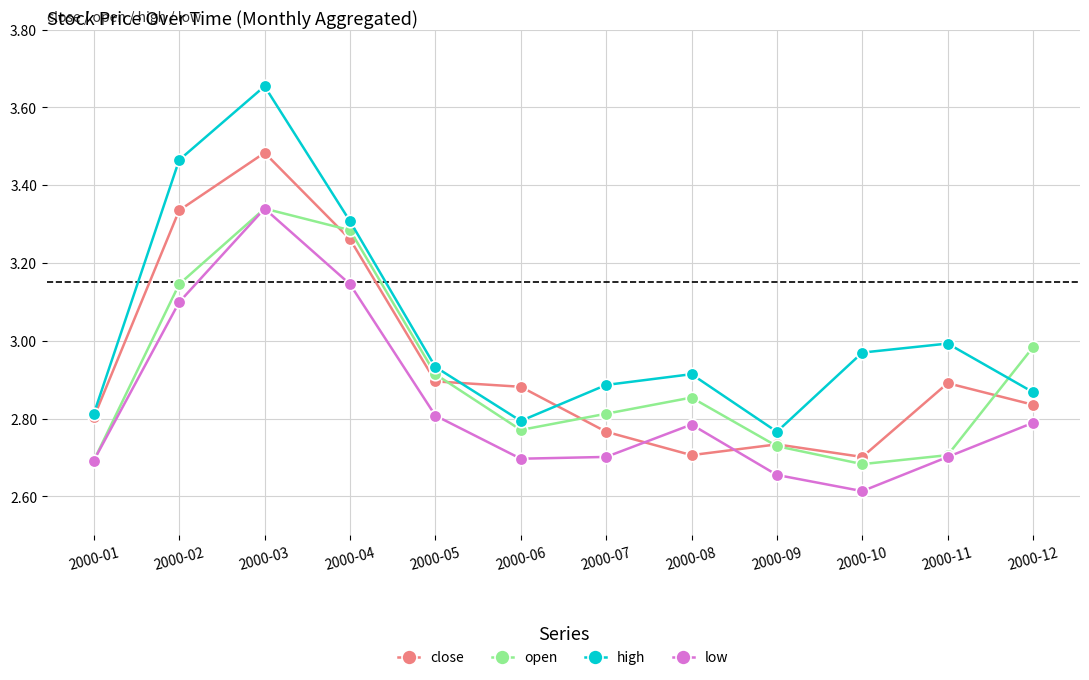

What is the total value across all series at 2000-02?

13.0